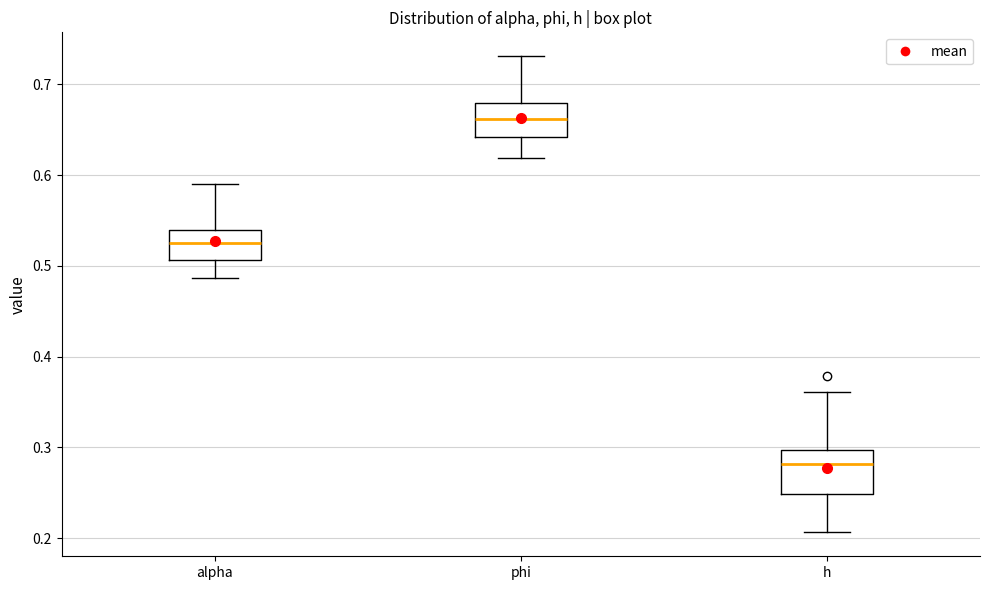

Comparing the boxes themselves (not the whiskers), which one is the tallest?

h